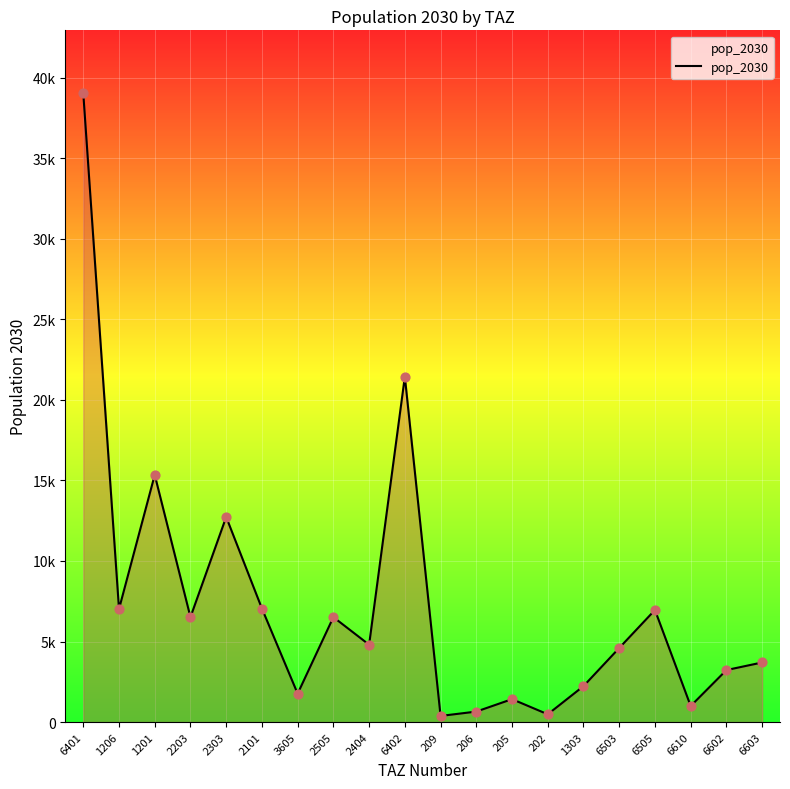

Is this an area chart (filled region under the line)?

Yes